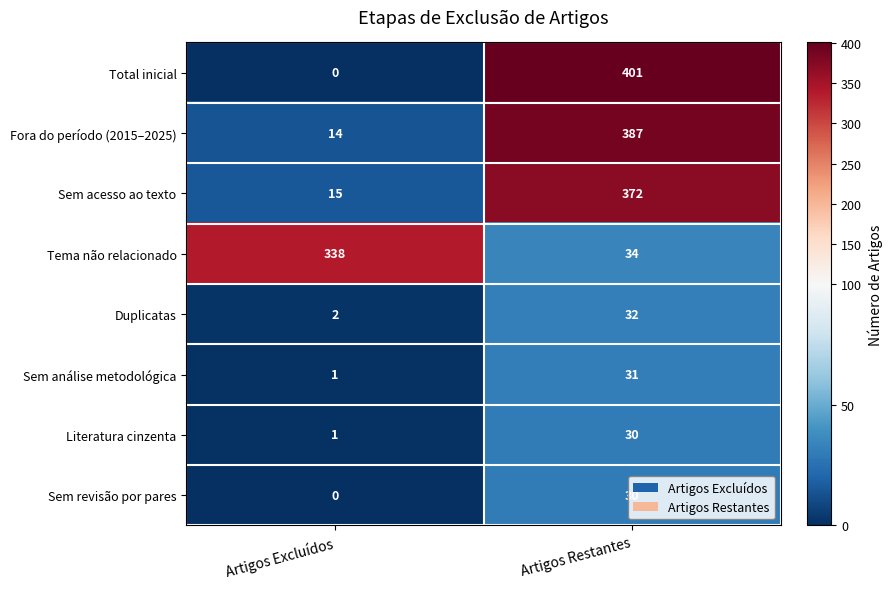

Is the value of Fora do período (2015–2025) at Artigos Excluídos greater than the value of Total inicial at Artigos Excluídos?

Yes